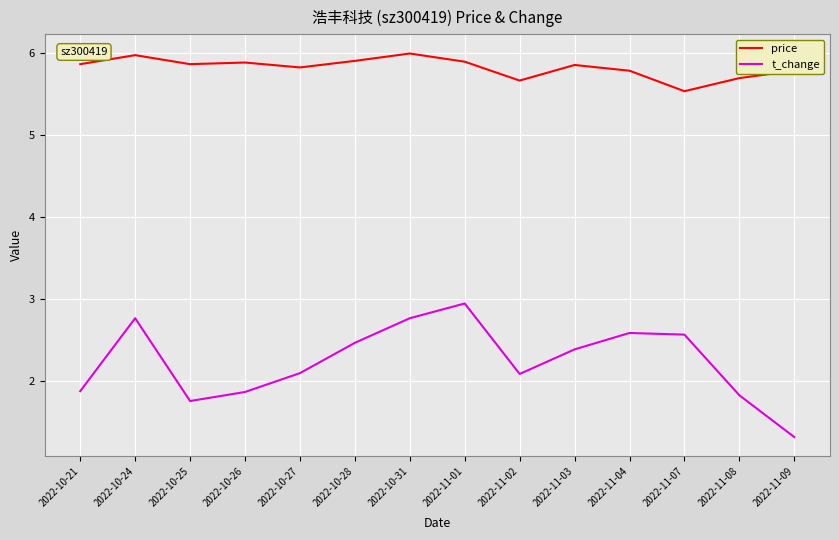

True or false: t_change and price cross at least once.

False